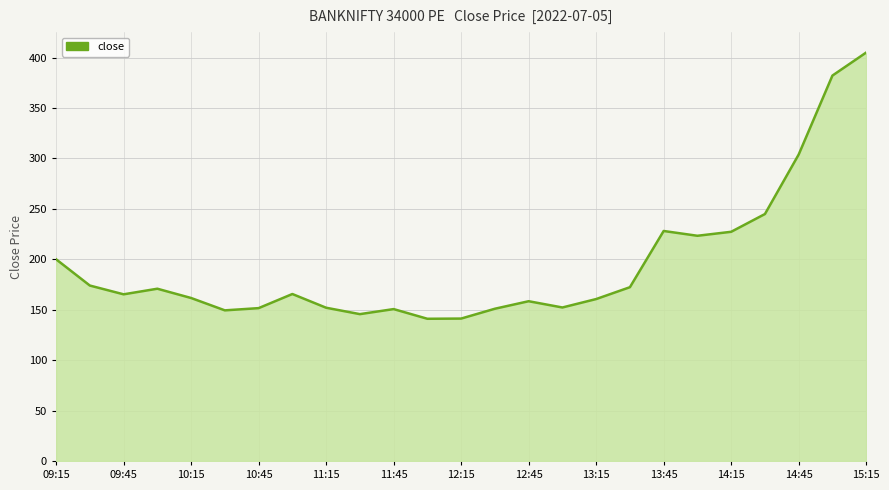

True or false: there are more than 2 points higher than both neighbors.

True